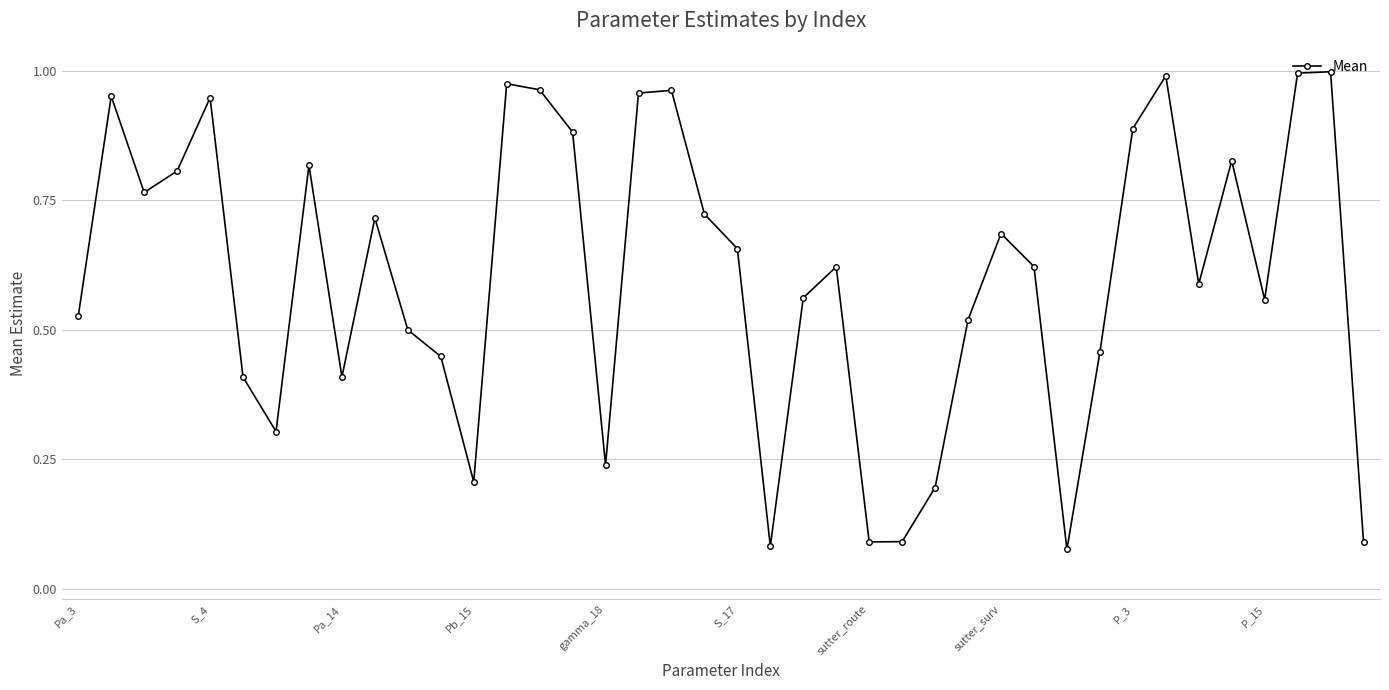

How many lines are shown in the chart?

1